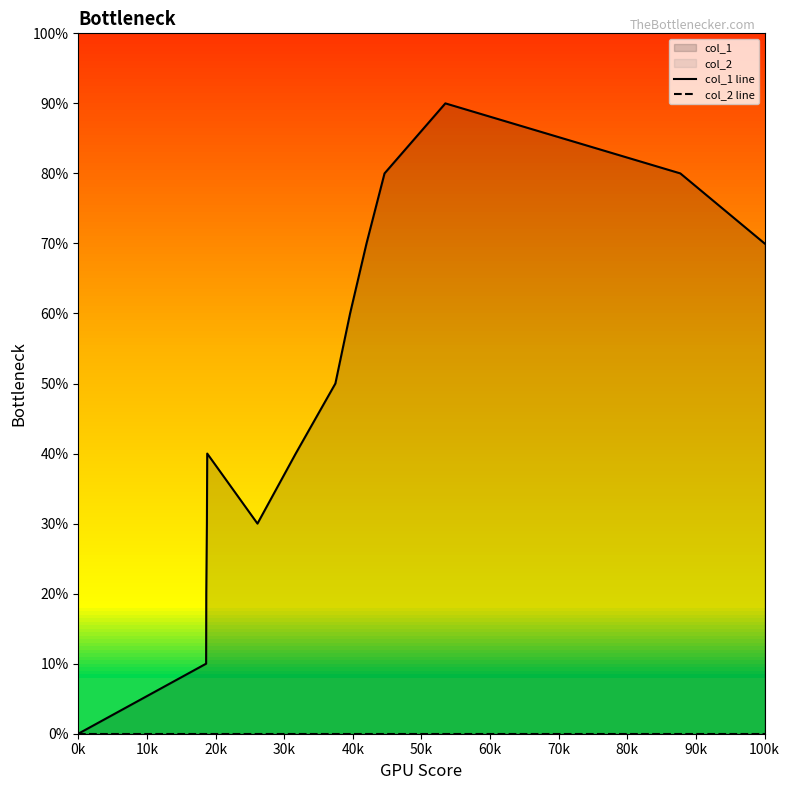

Where is col_2 line nearest to the value 0?

0k